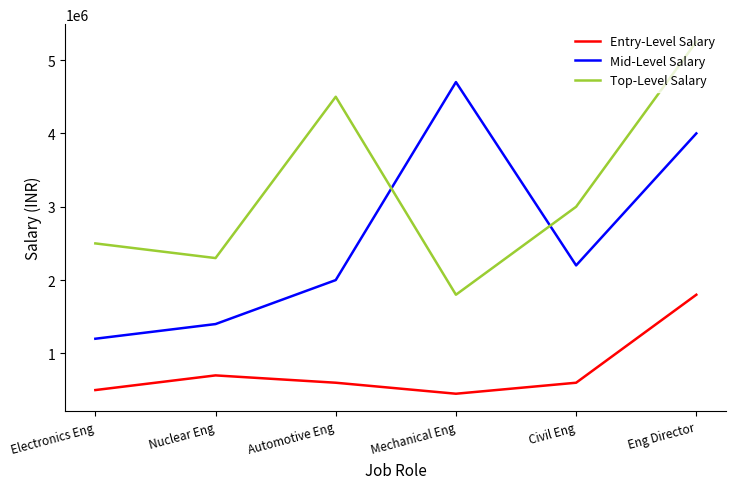

Is the value of Mid-Level Salary at Mechanical Eng greater than the value of Entry-Level Salary at Eng Director?

Yes